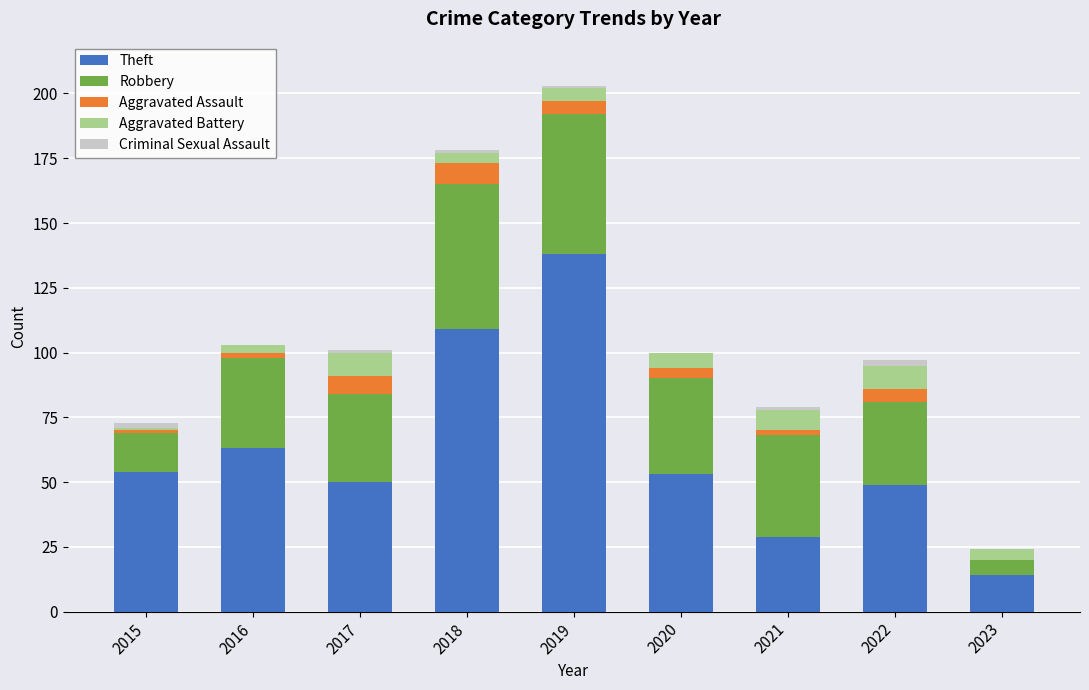

At which category is the sum across all series the highest?

2019